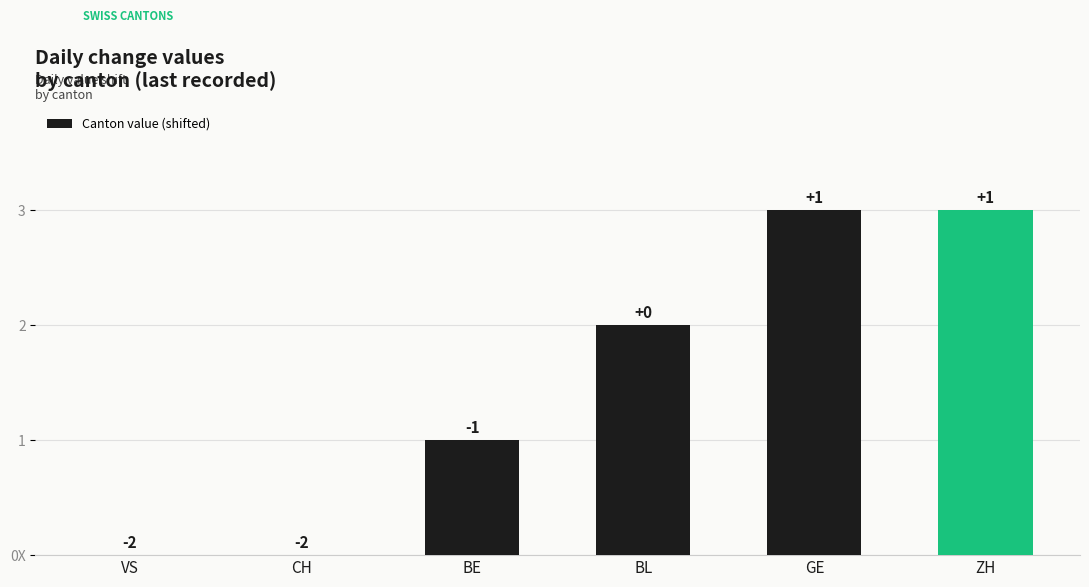

Reading left to right, transcribe all the data shown in this chart.

0	0	1	2	3	3